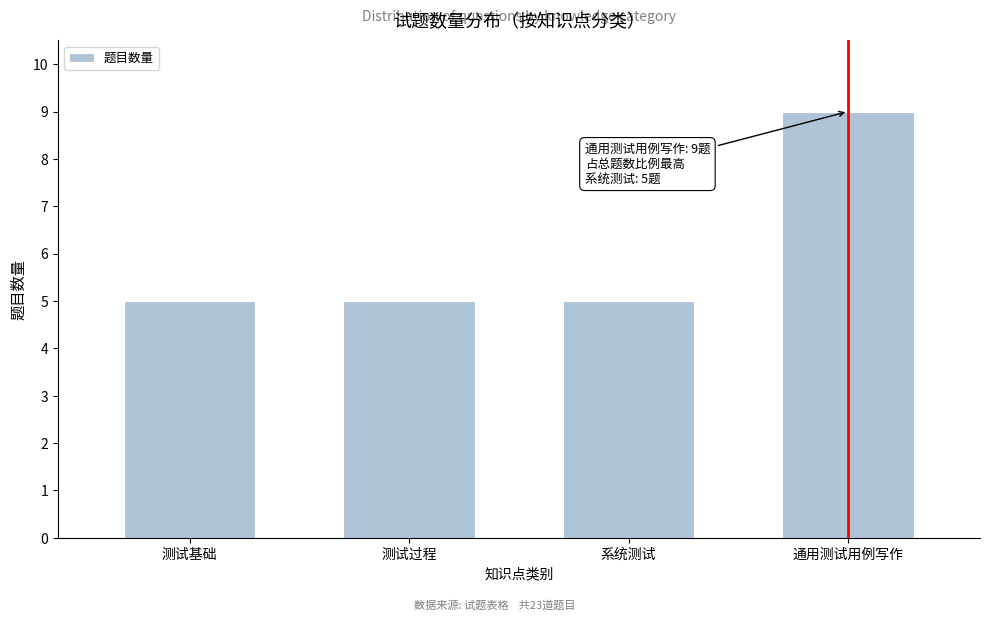

Reading left to right, what are all the values shown in this chart?

5	5	5	9